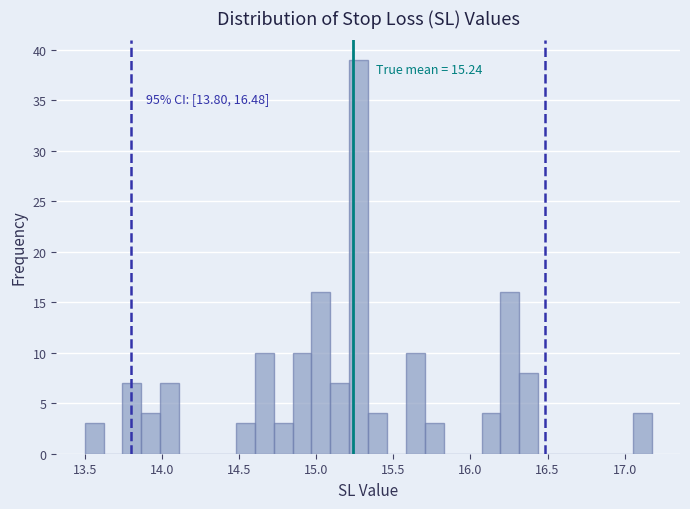

Read against the x-axis, roughly where is the centre of the tallest bar?

15.30